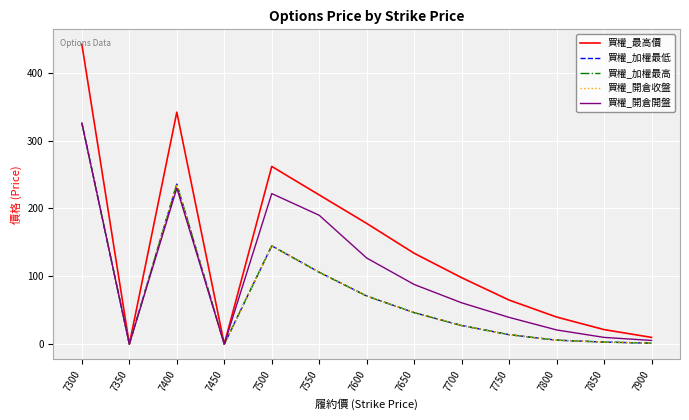

What is the value of the 買權_開倉開盤 point at the 11th from the left?

21.0